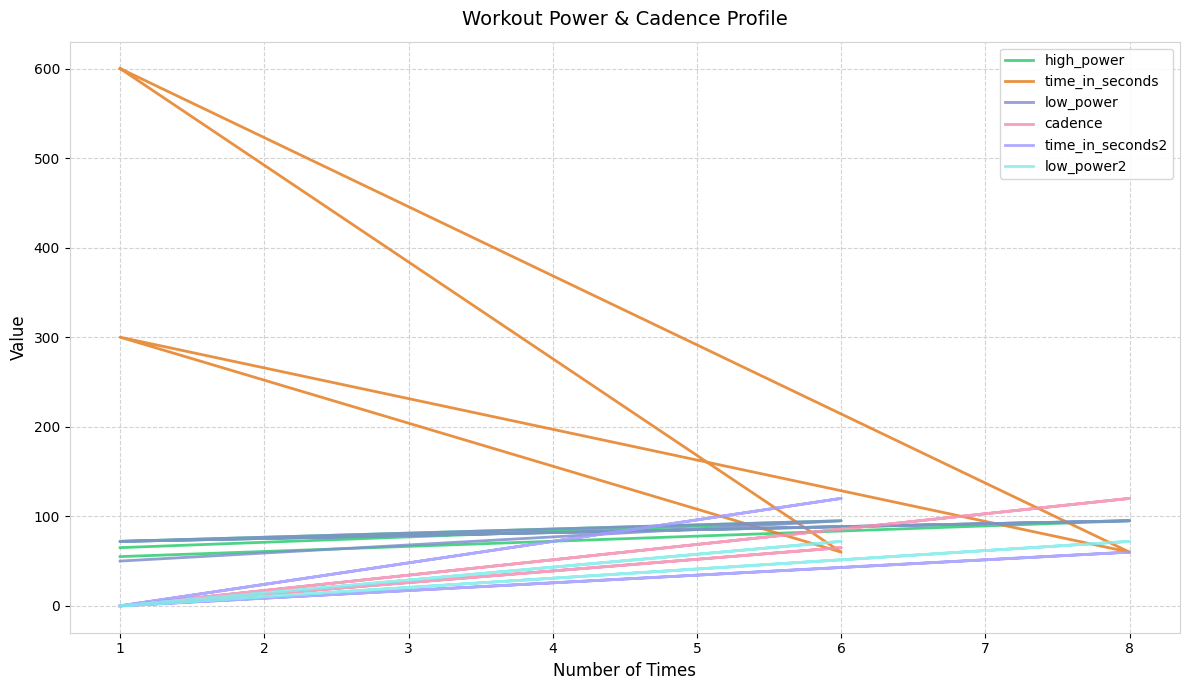

The value of time_in_seconds at 0 is 316. True or false?

False